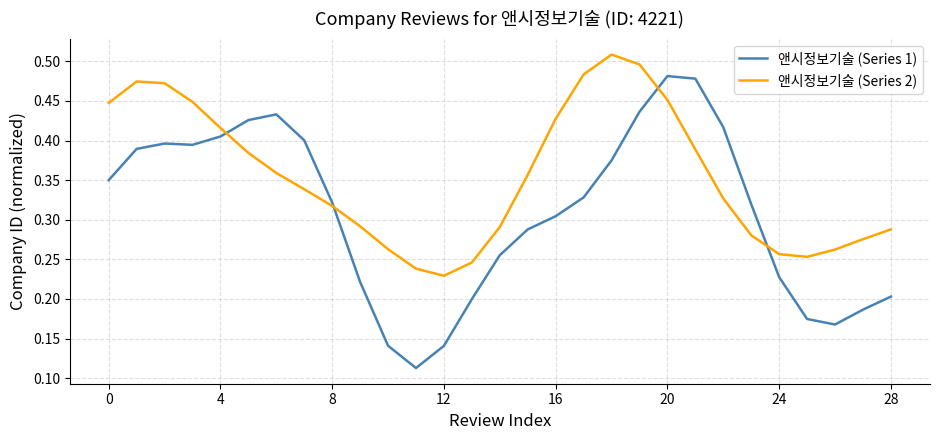

Which series has the largest total across all categories?

앤시정보기술 (Series 2)